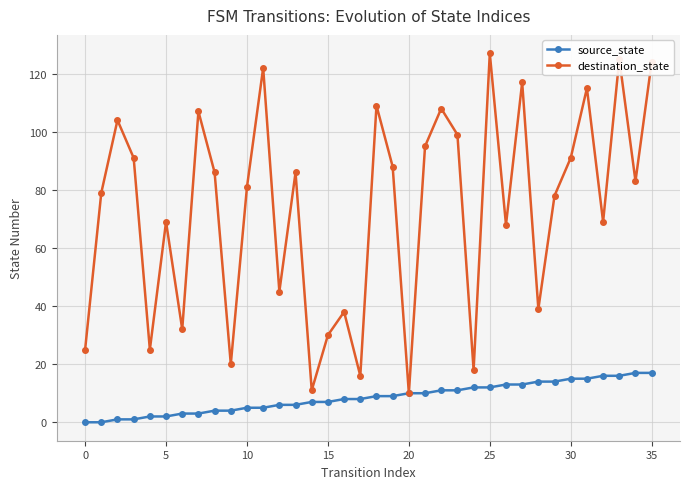

How many interior local valleys does the destination_state series have?

12